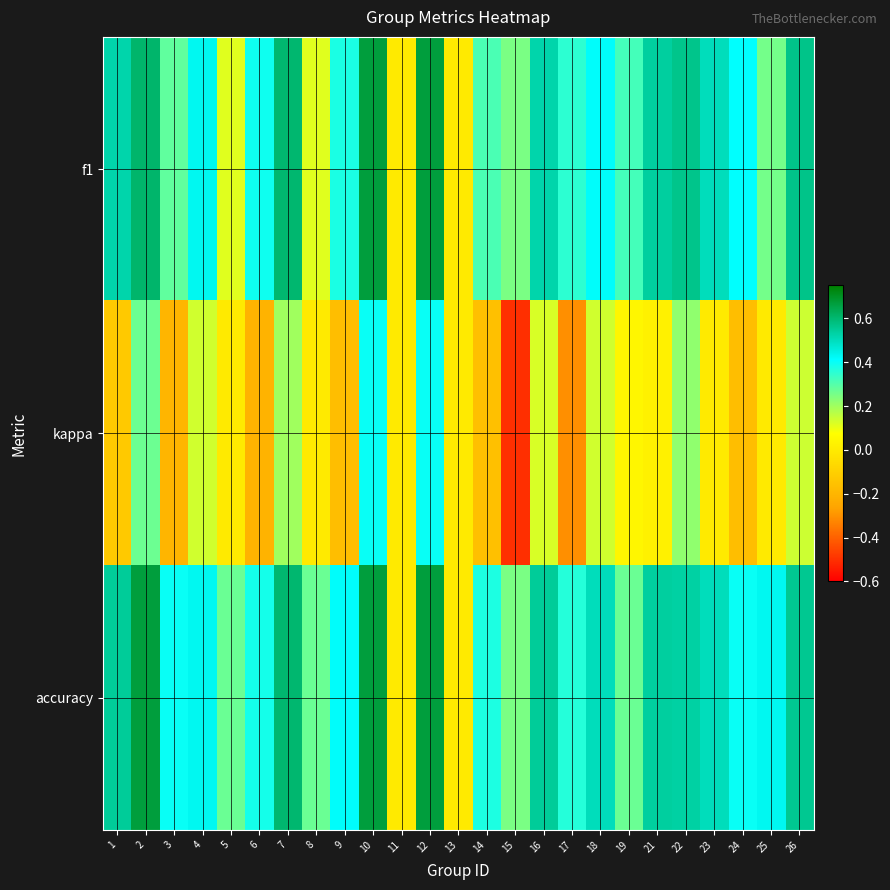

How many distinct data groups are displayed?

3